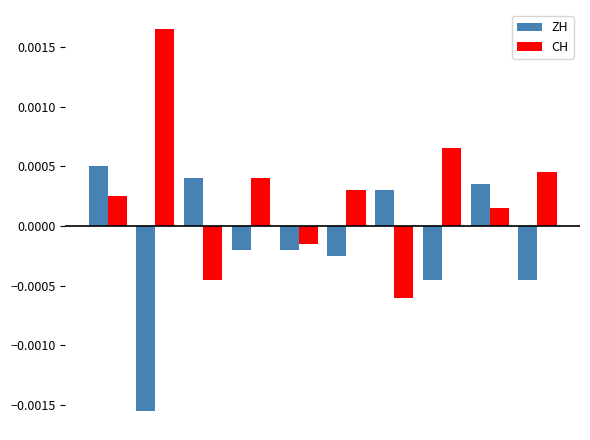

What are all the series names shown in the legend?

ZH, CH